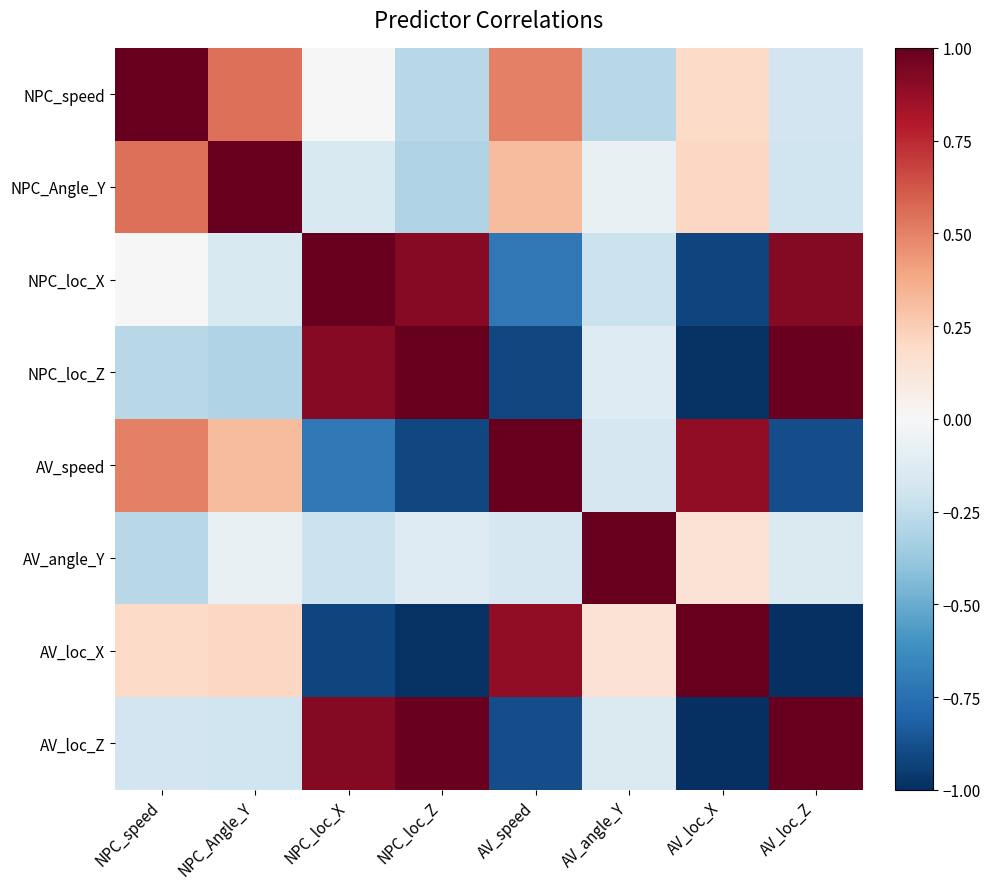

Between AV_angle_Y and NPC_speed, which is larger?

NPC_speed